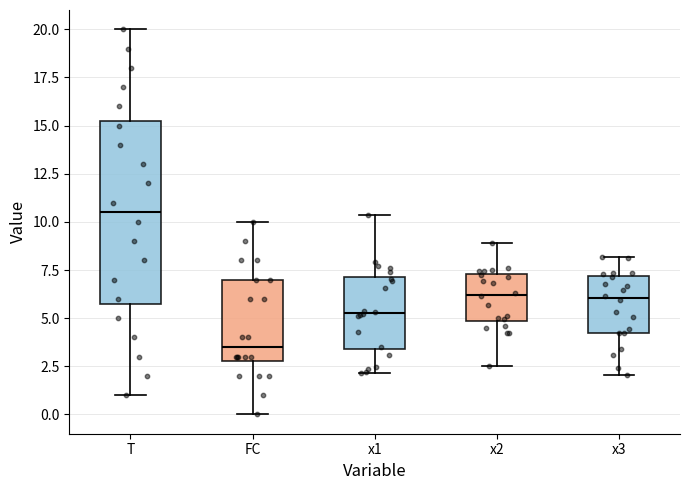

Comparing the boxes themselves (not the whiskers), which one is the tallest?

T